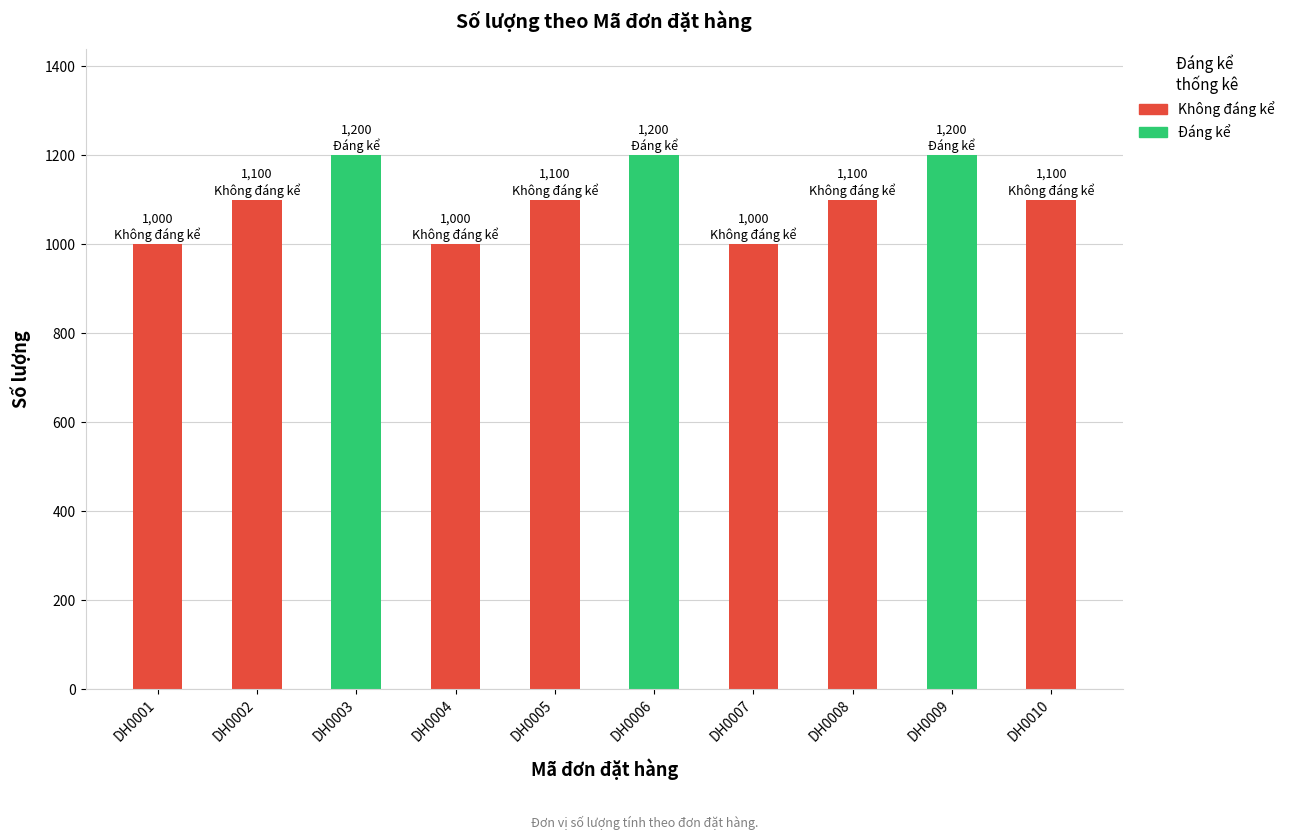

Is it true that the value at DH0008 is 425?

False